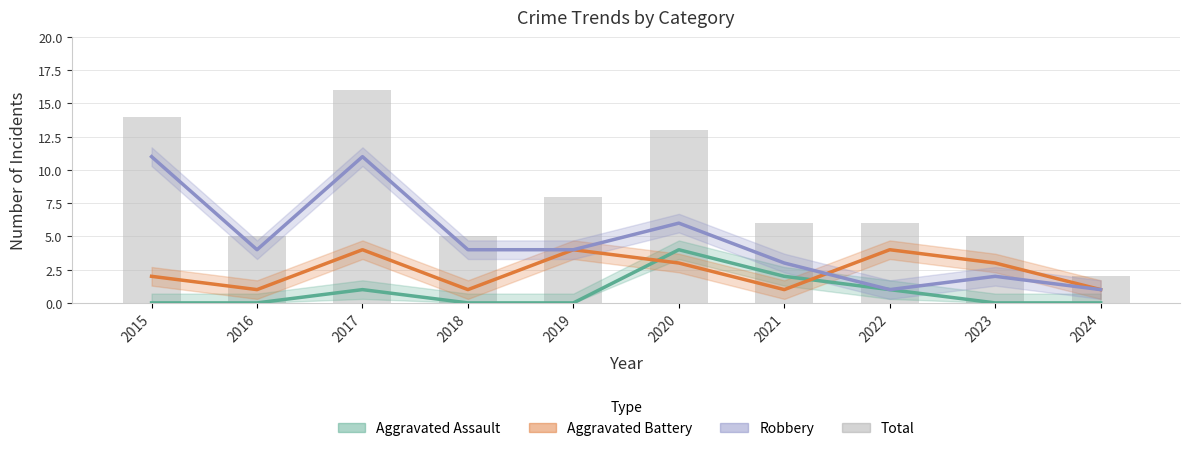

The value of Aggravated Assault at 2019 is -2. True or false?

False